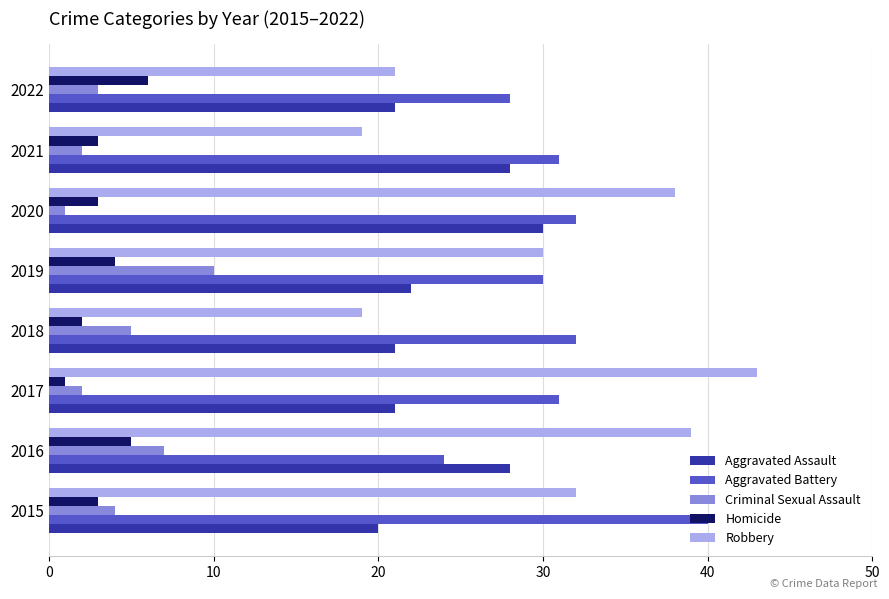

Which series has the largest total across all categories?

Aggravated Battery